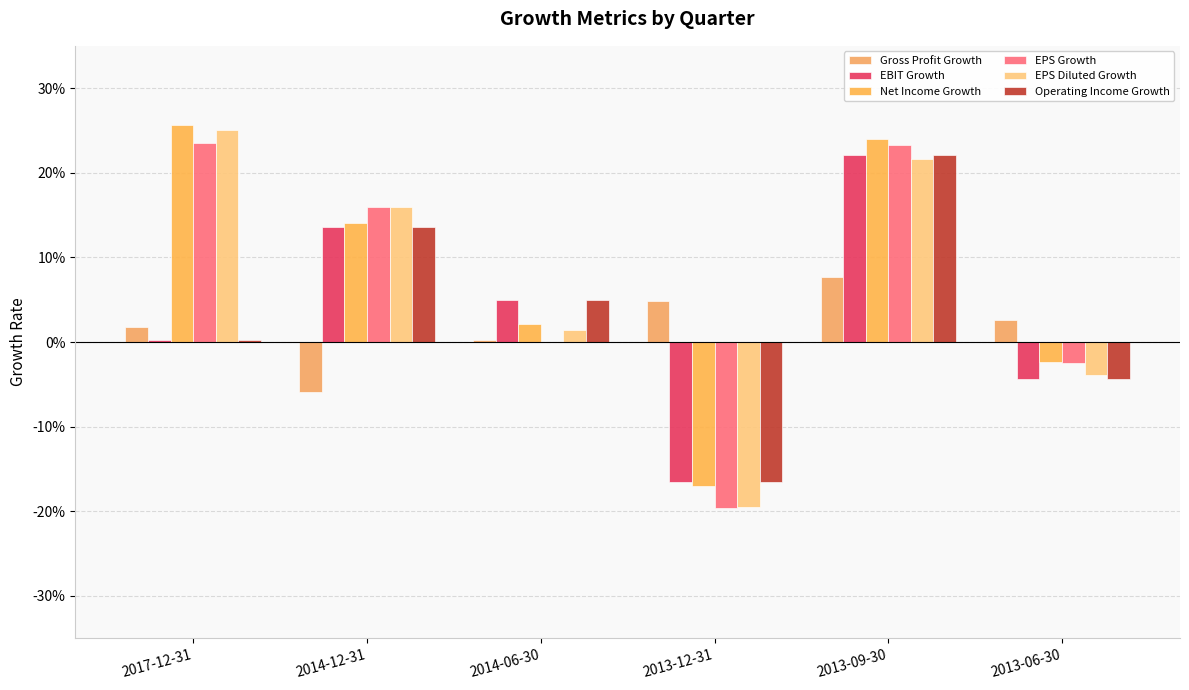

What is the sum of all EBIT Growth values?

0.2